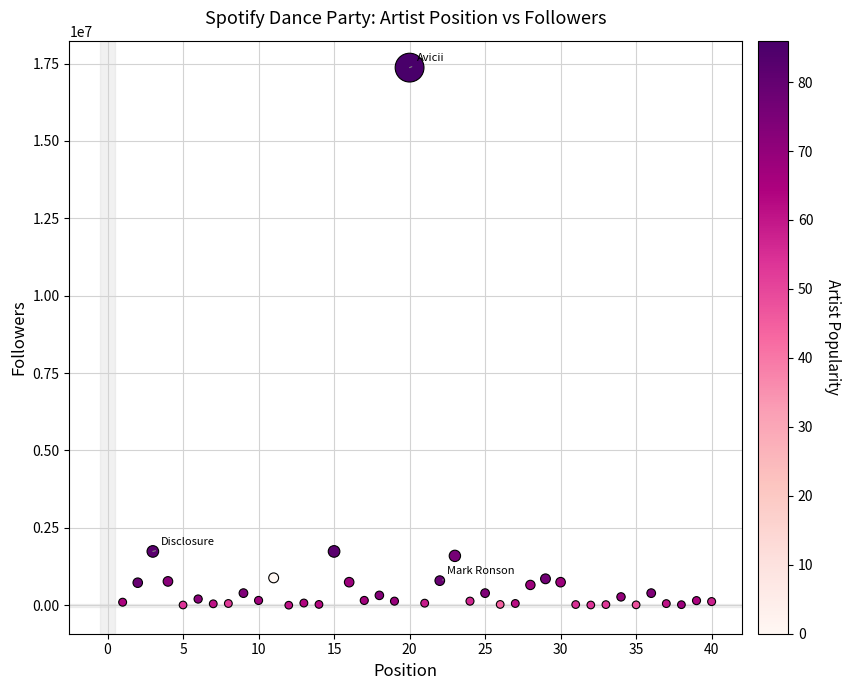

What is the range of X values (max minus min)?

39